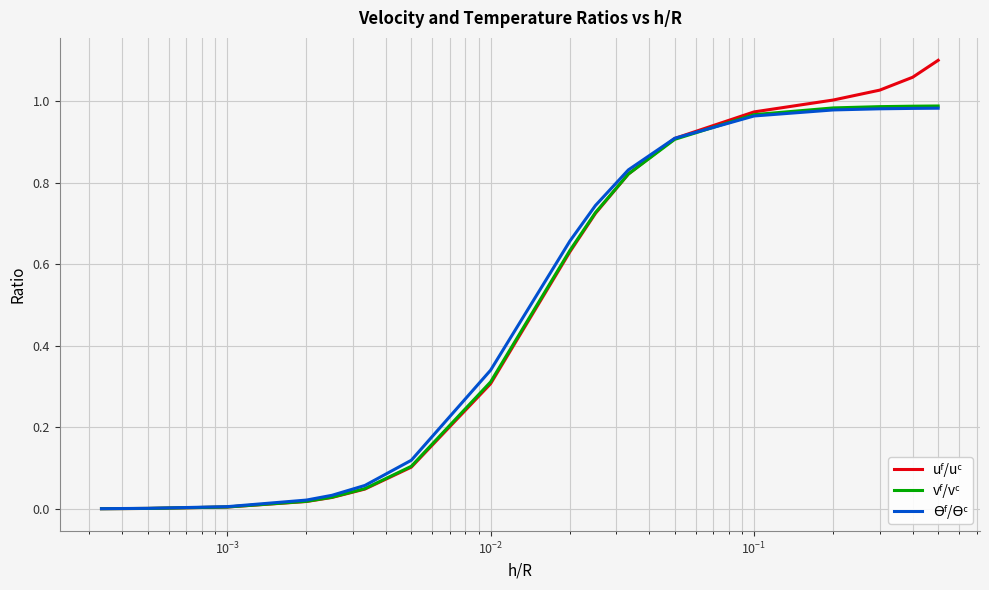

What is the average value of the vᶠ/vᶜ series?

0.5